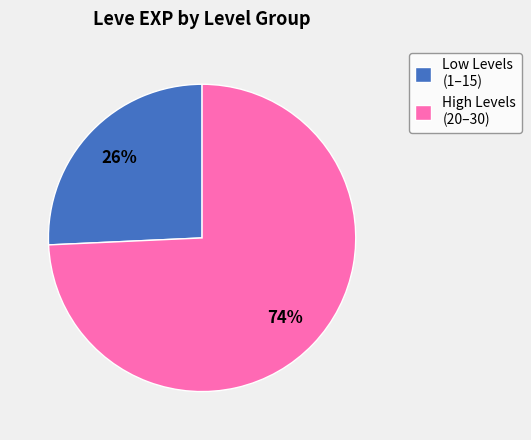

Is the sum of Low Levels (1–15) and High Levels (20–30) greater than half?

Yes